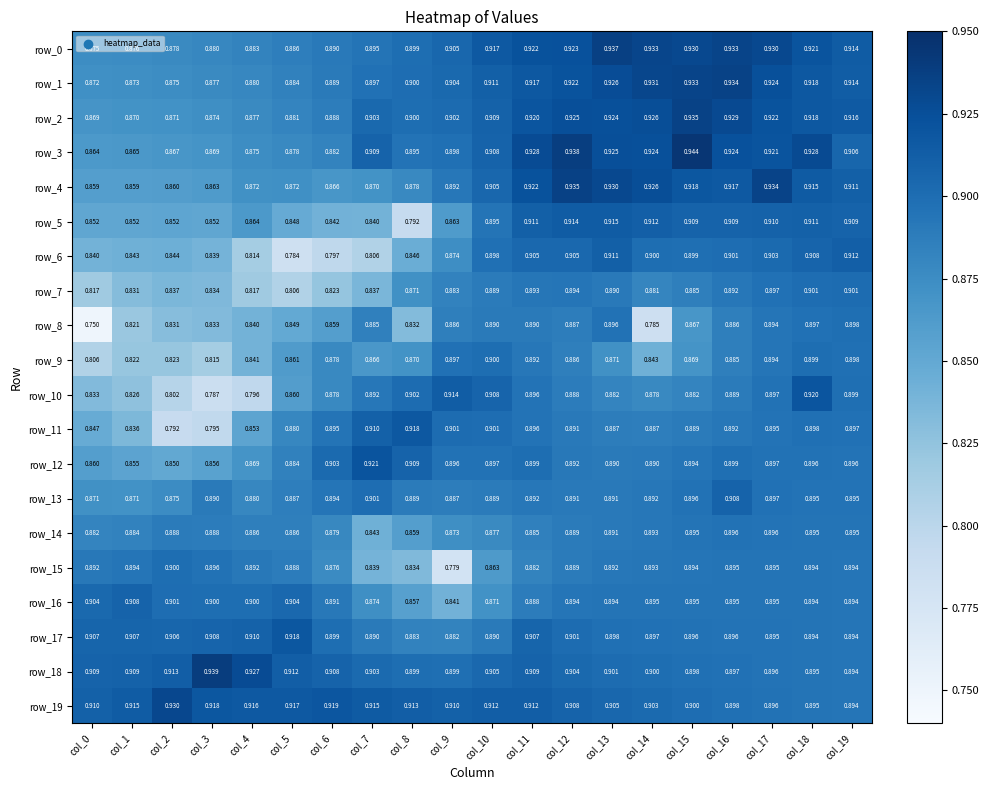

What is the difference between the highest and lowest values at col_9?

0.1